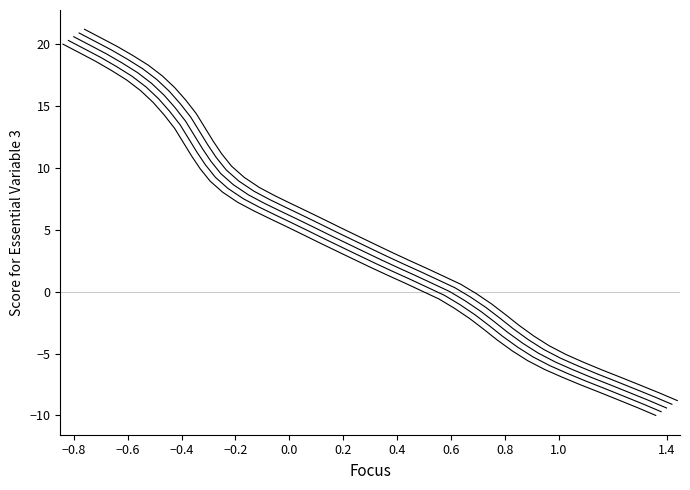

True or false: y_var1 and y_var3 cross at least once.

False